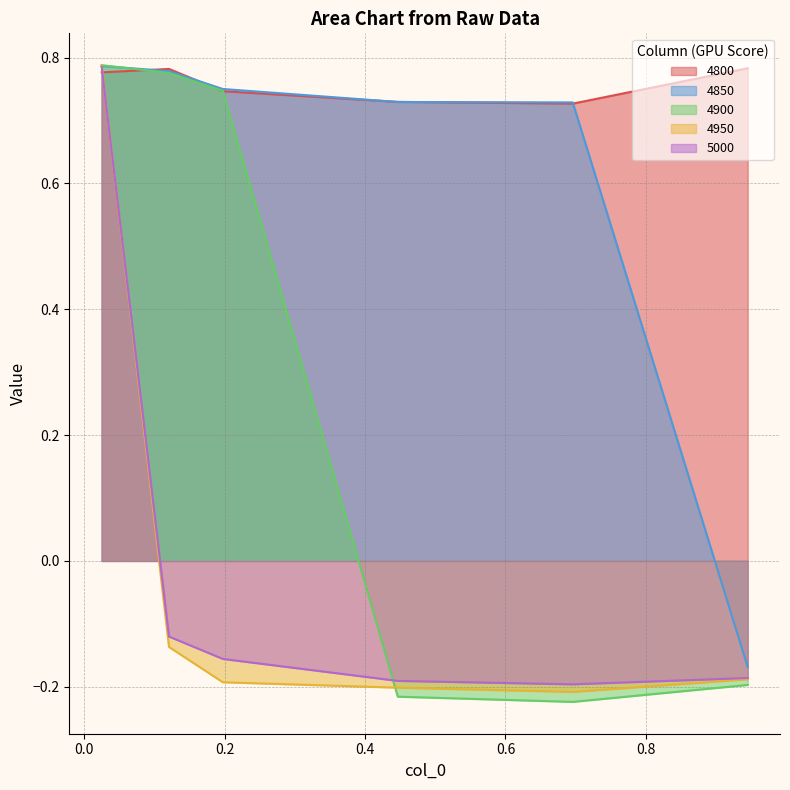

The 4900 series shows 0.8 at 0.1205479452054795. True or false?

True